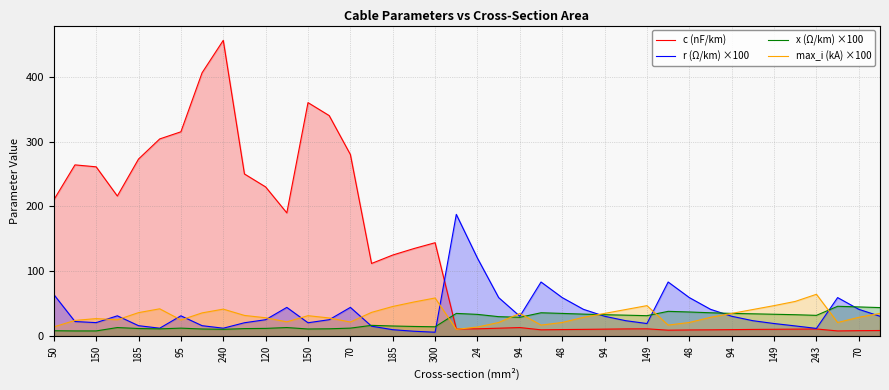

True or false: max_i (kA) ×100 has a value of 7.8 at 95.

False